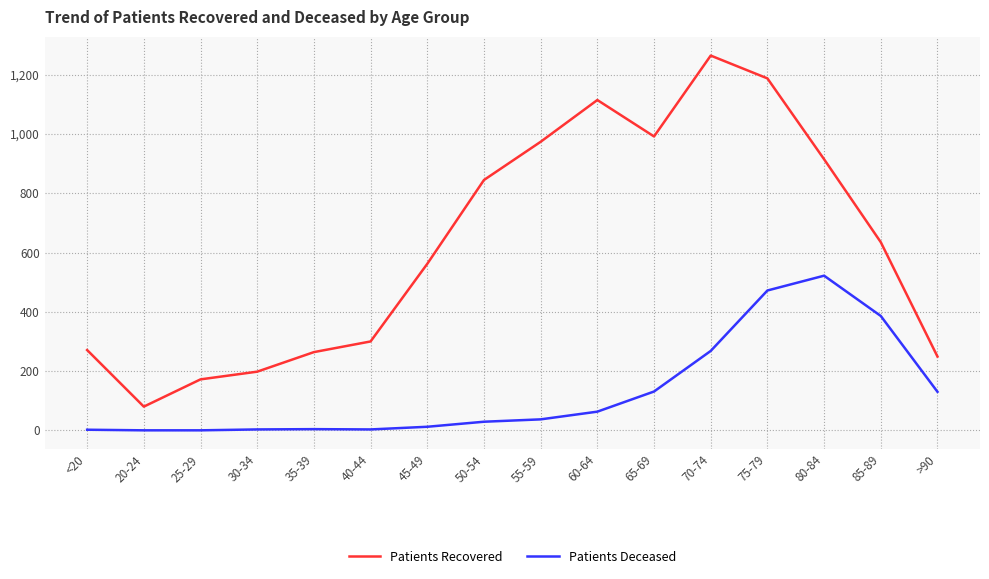

Count the number of data series in this chart.

2